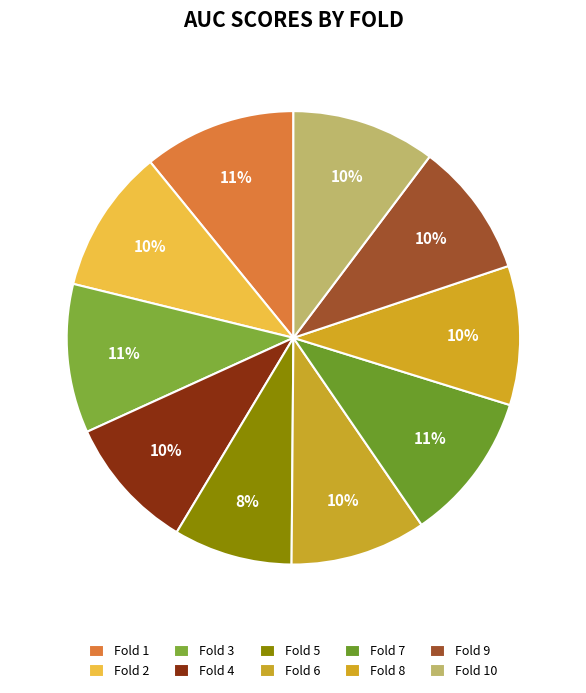

How many segments does this pie chart have?

10